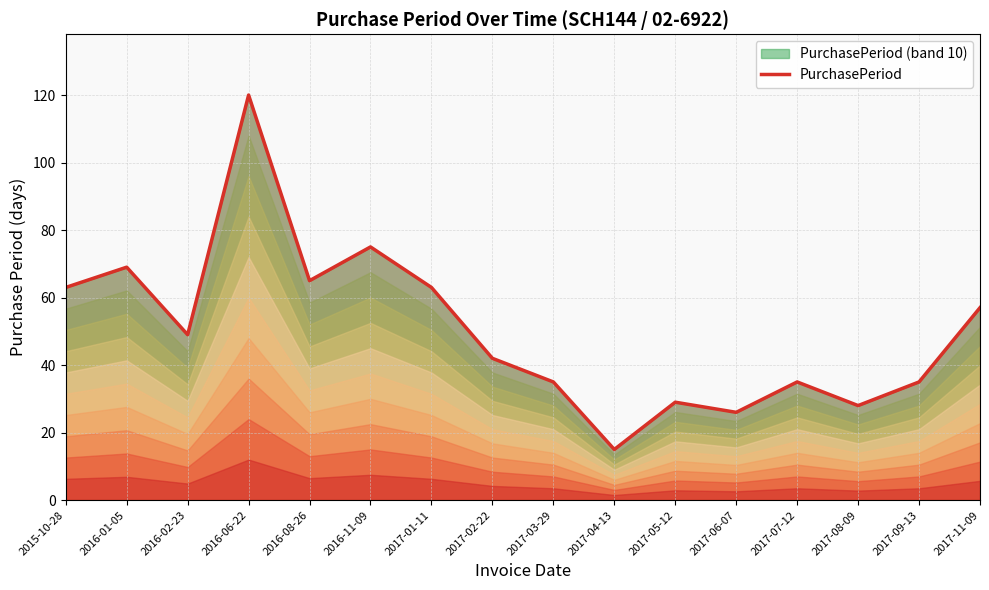

What is the value of the 7th point from the left?

63